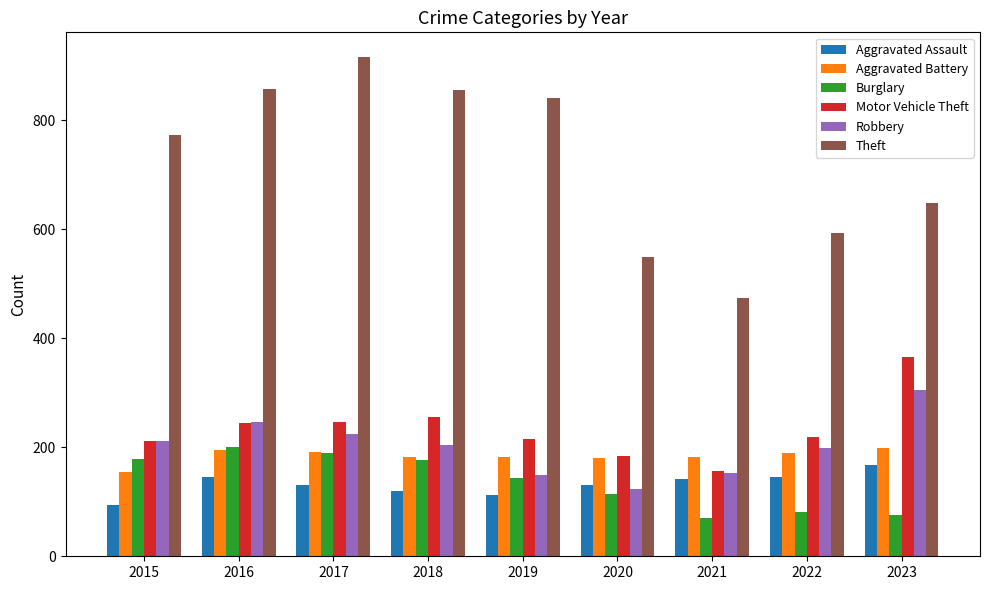

What is the minimum value shown in the chart?

71